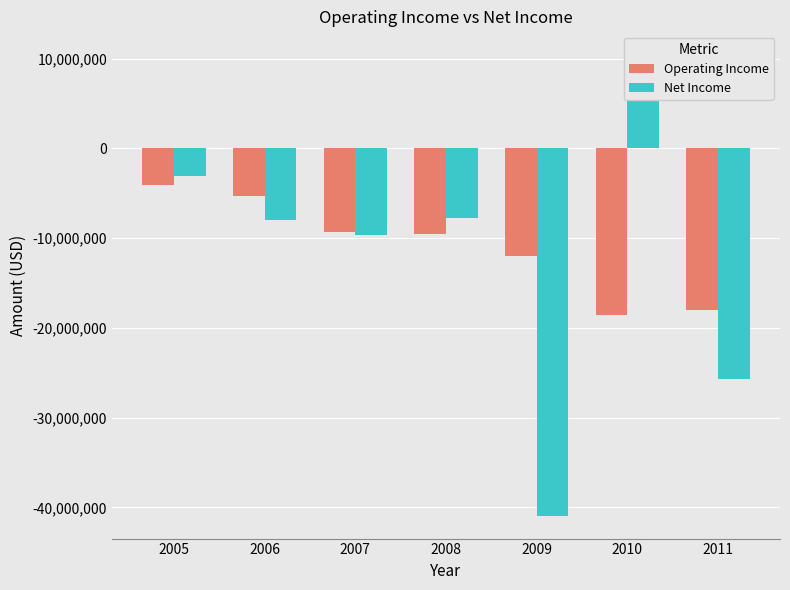

True or false: Operating Income has a value of -31501604 at 2010.

False